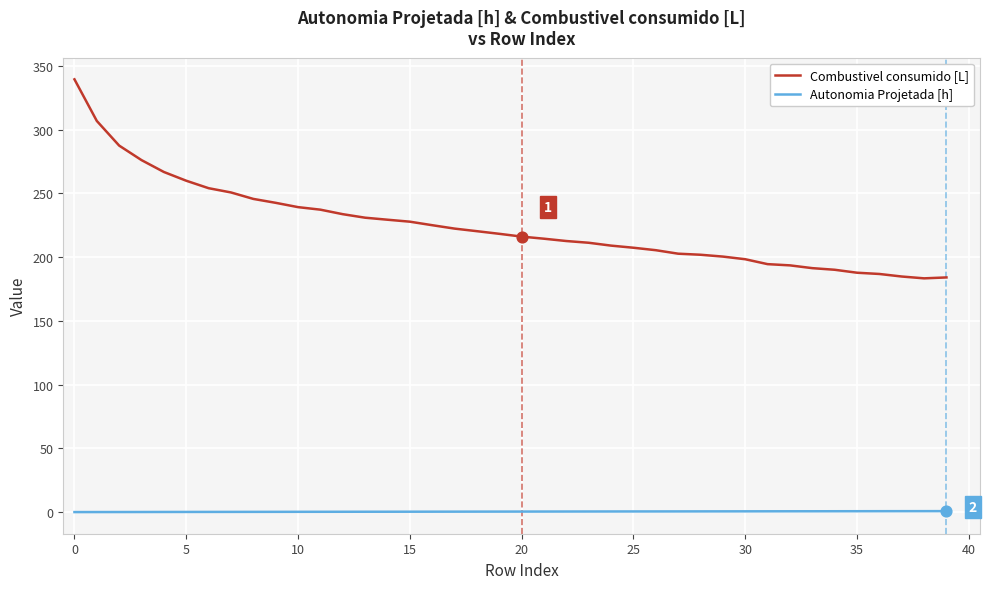

Which series has the largest range (max minus min)?

Combustivel consumido [L]